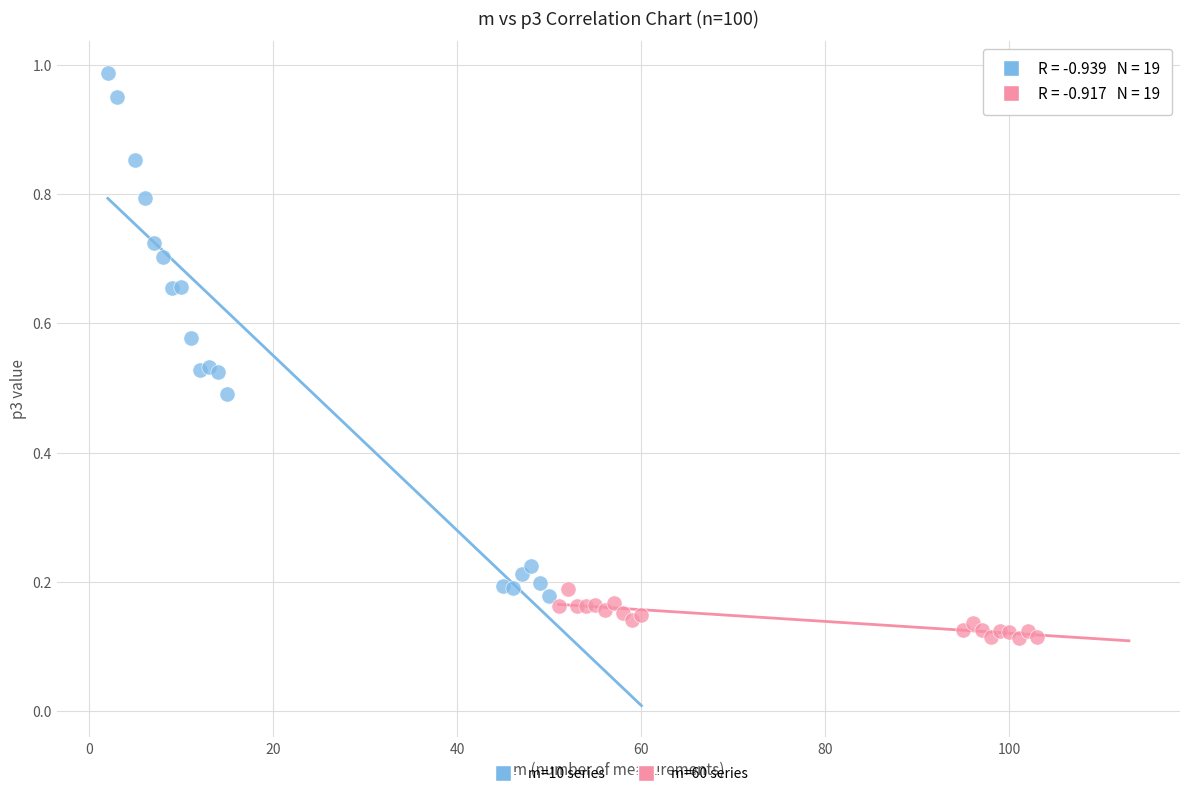

Which series contains the lowest Y value?

m=60 series